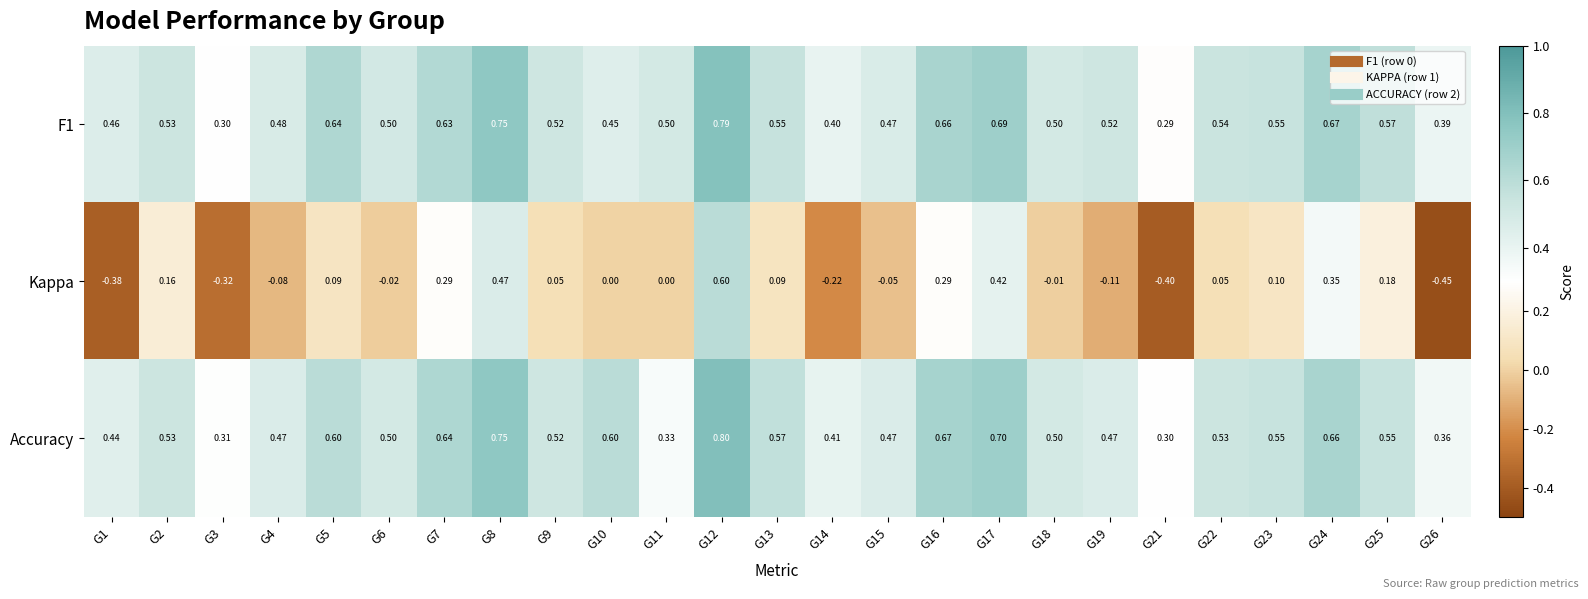

Which series has the widest spread of values?

Kappa